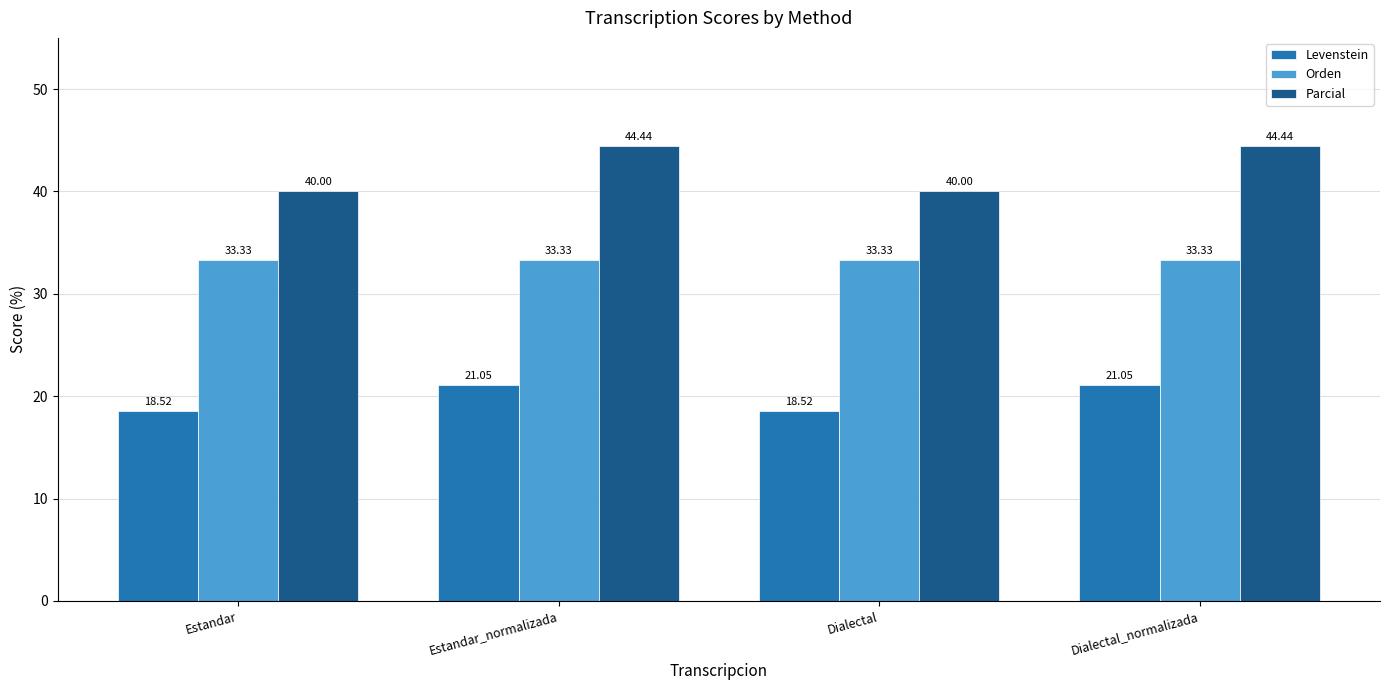

What is the approximate value of Levenstein at Estandar_normalizada?

21.1